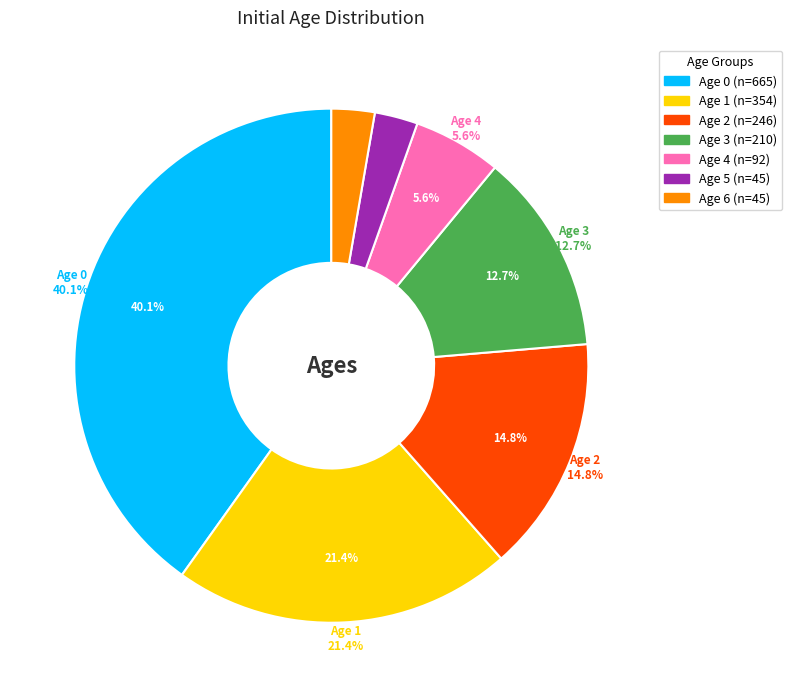

To the nearest percent, what portion does Age 0 represent?

40%